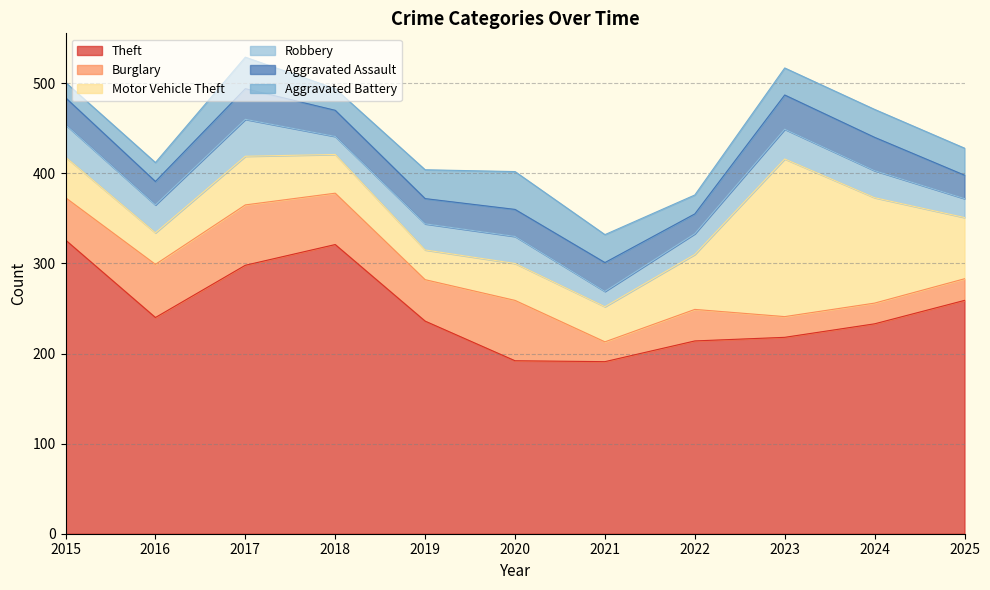

Rank the series at 2018 from lowest to highest value.

Robbery, Aggravated Battery, Aggravated Assault, Motor Vehicle Theft, Burglary, Theft